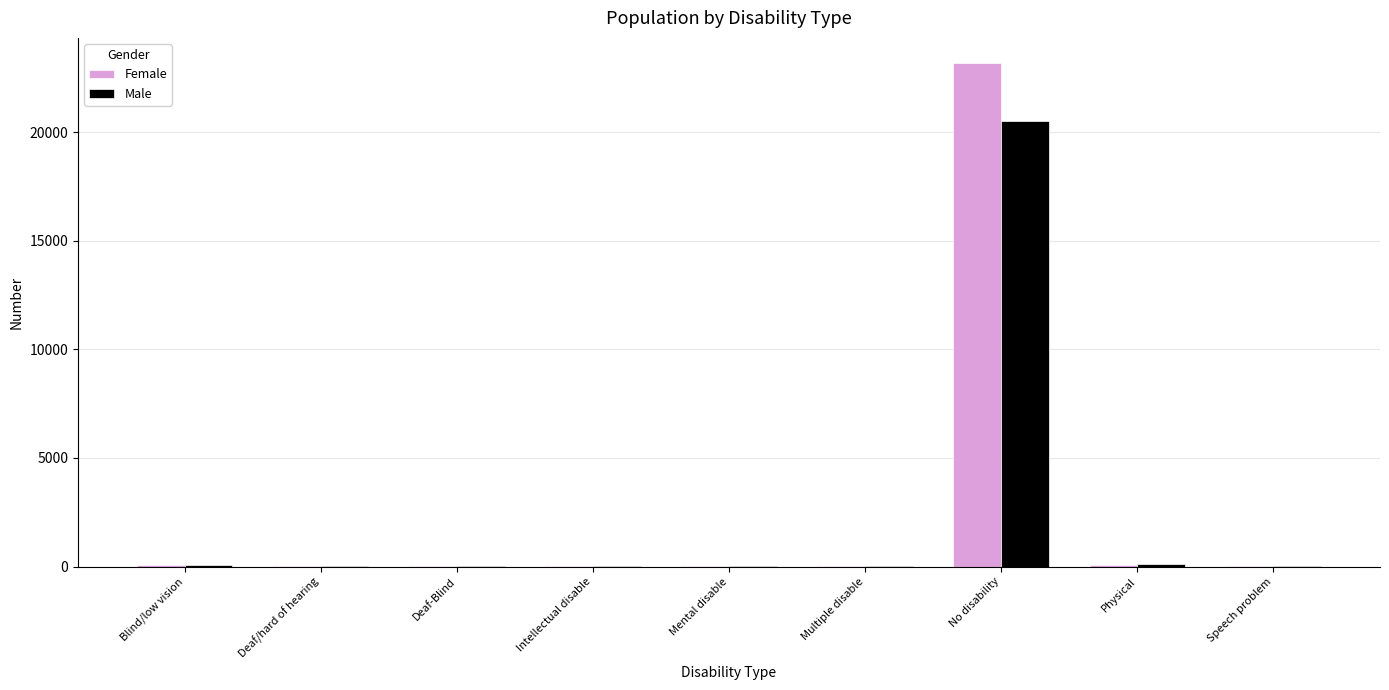

What is the greatest value displayed?

23173